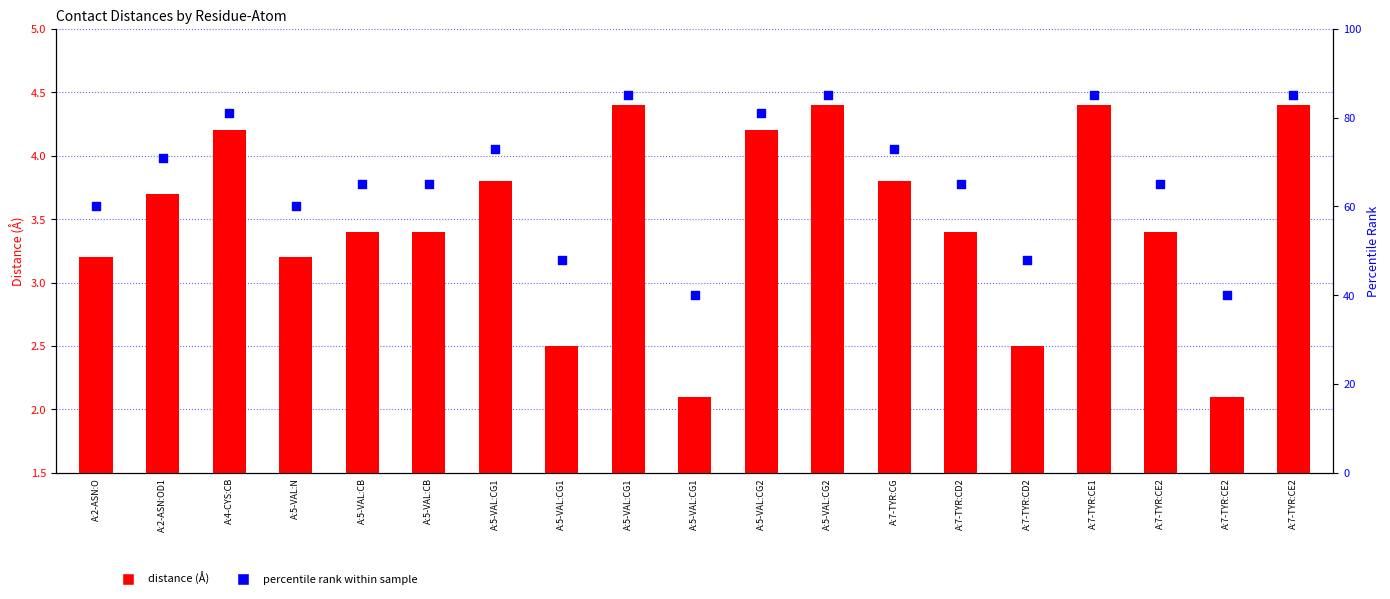

Which series contains the highest Y value?

percentile rank within sample